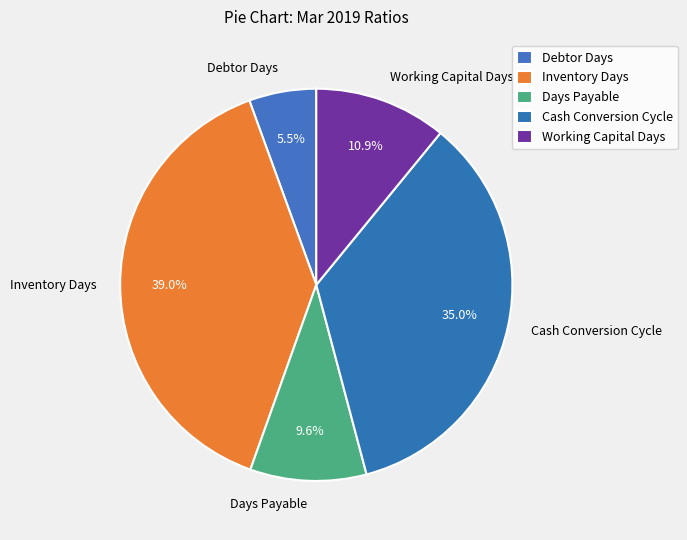

Count the number of slices in the pie.

5